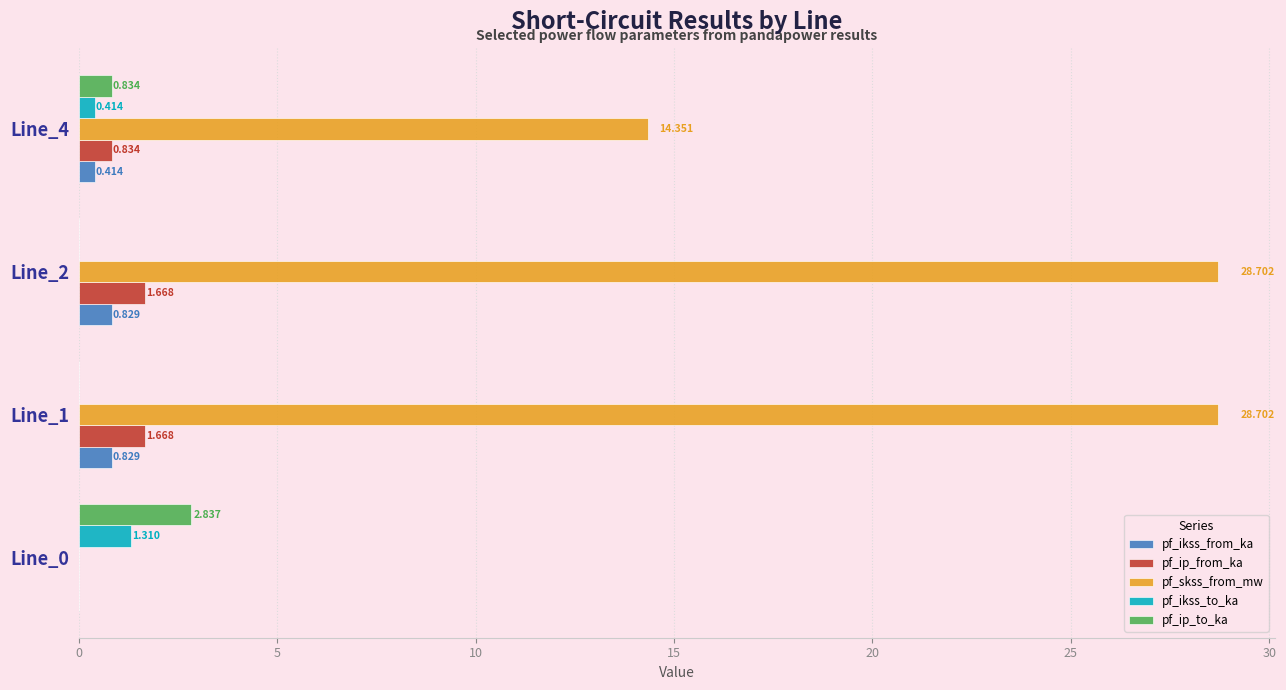

How many pf_ikss_from_ka values are between 0 and 1?

4